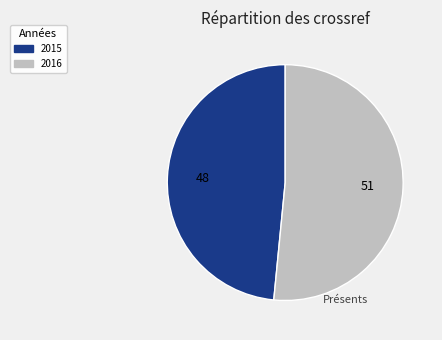

Which slice is the largest?

2016